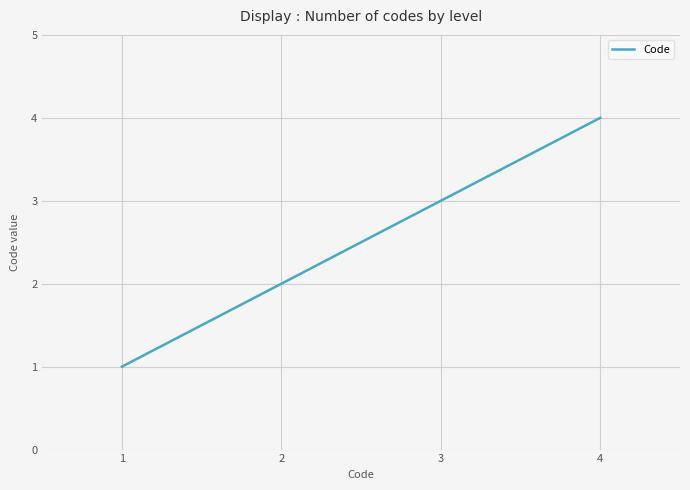

How many lines are shown in the chart?

1